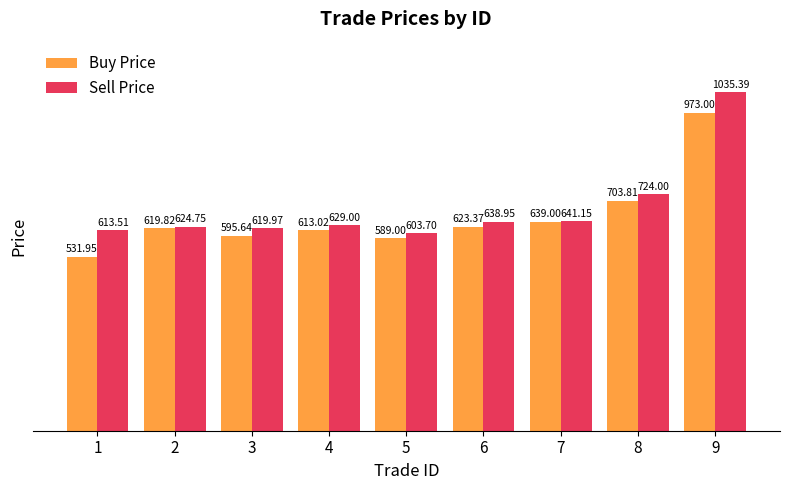

How many groups of bars are there?

9